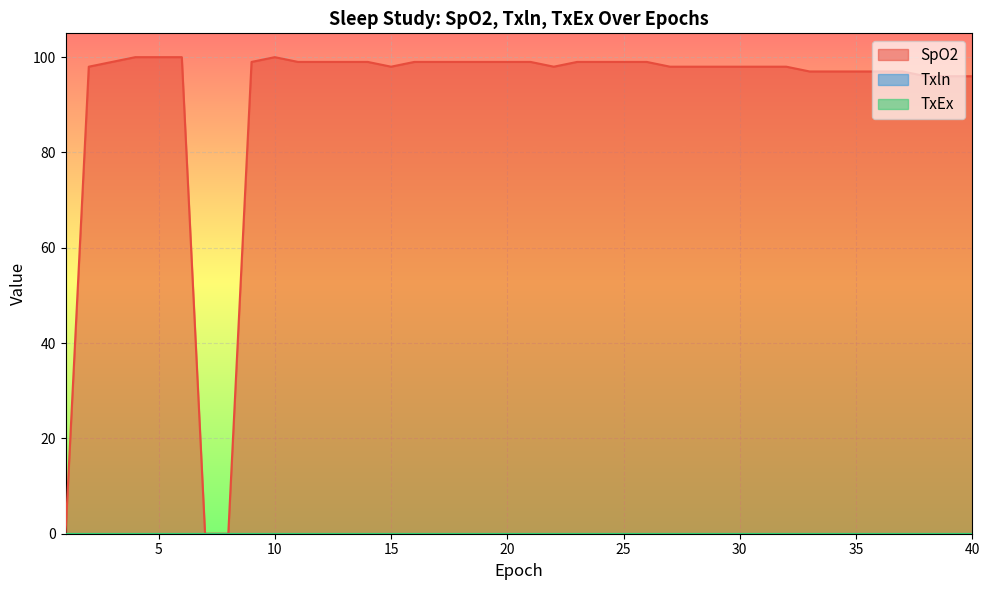

What is the maximum value shown in the chart?

100